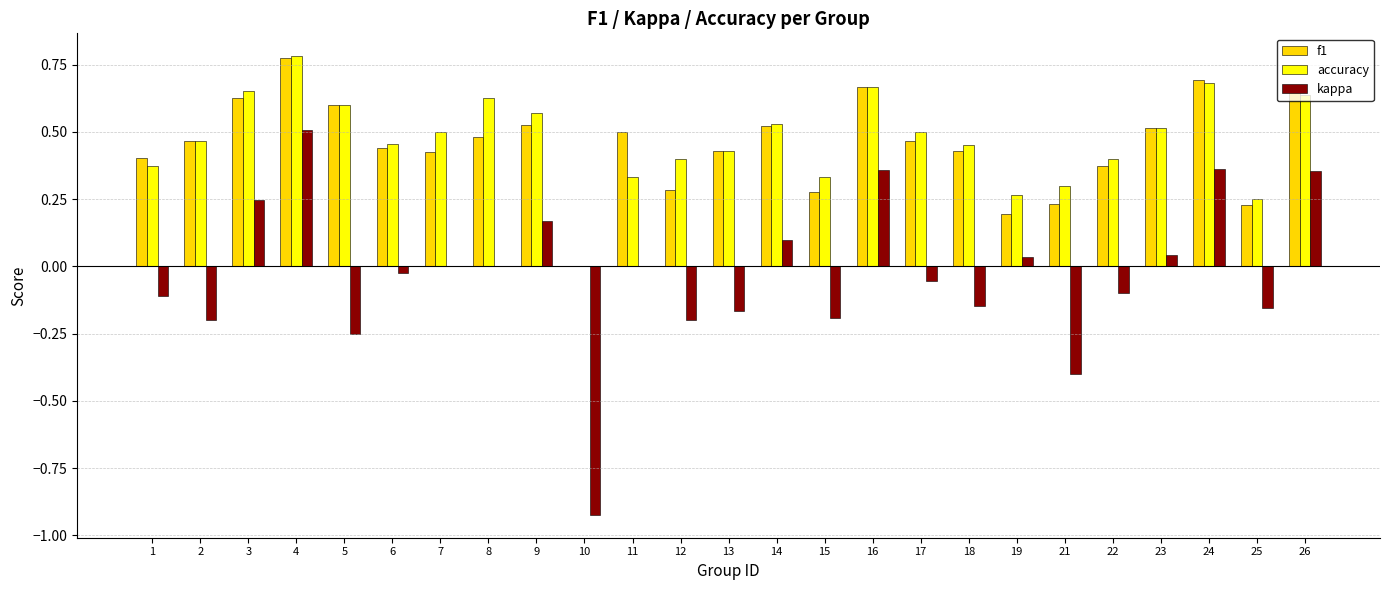

Is the value of kappa at 24 greater than the value of accuracy at 10?

Yes